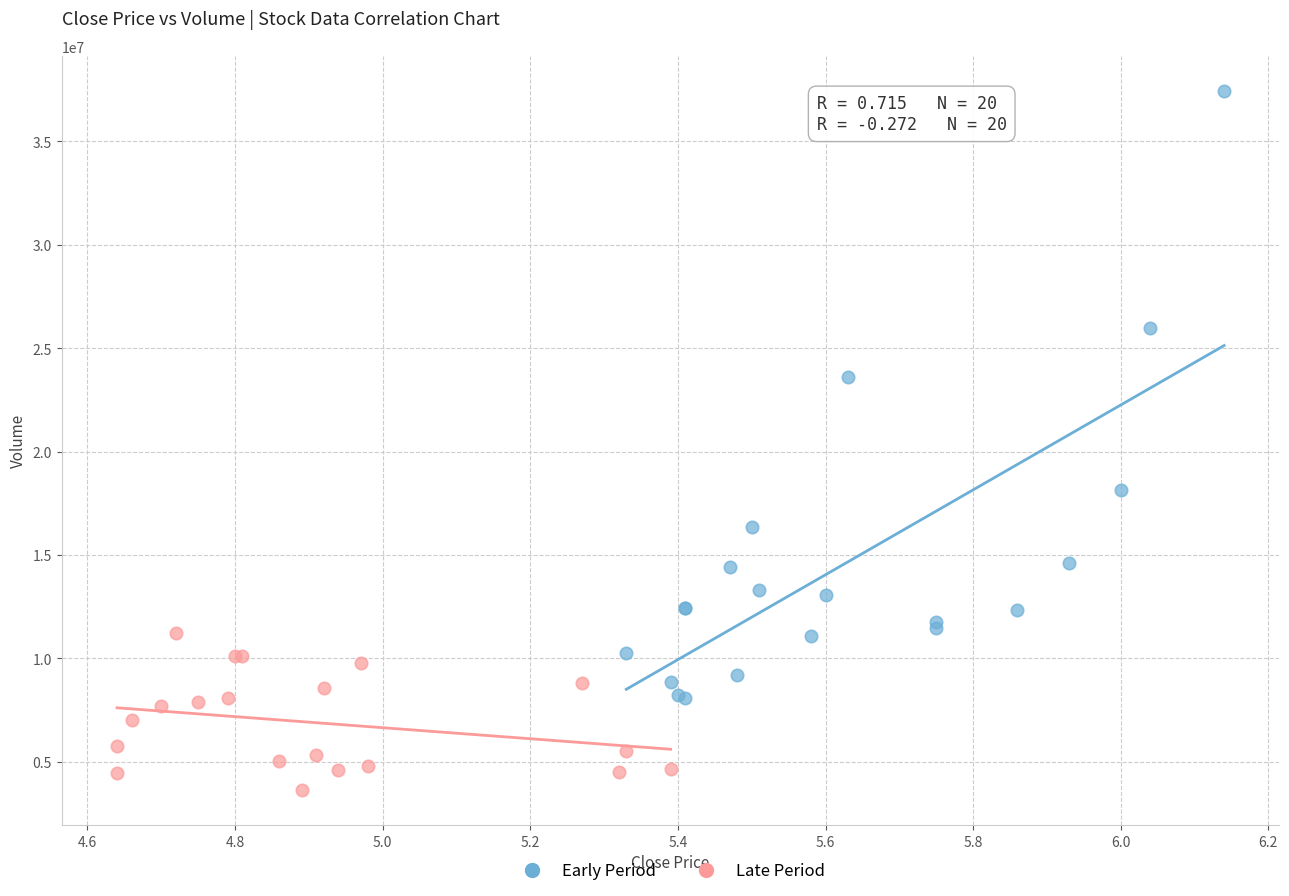

Which series reaches the minimum Y coordinate?

Late Period